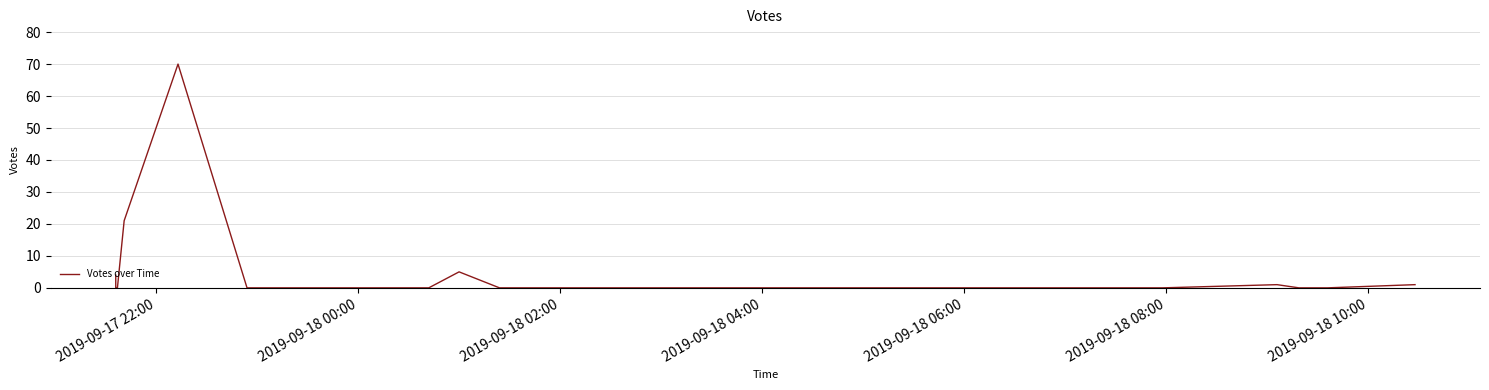

True or false: the data has more than 1 interior local peaks.

True